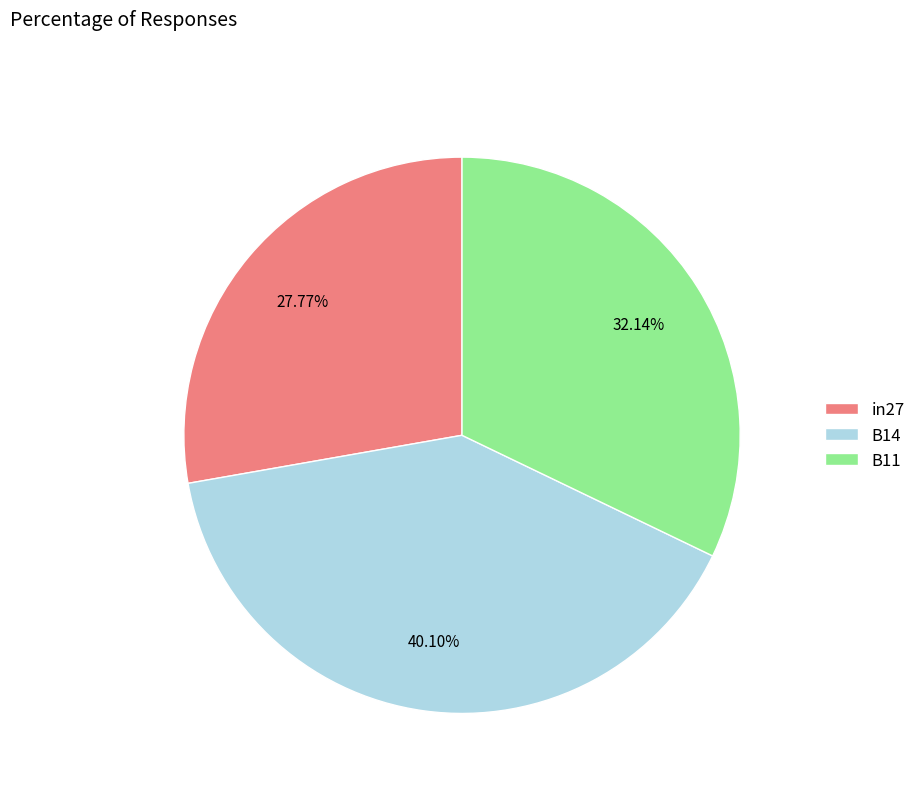

How many segments does this pie chart have?

3